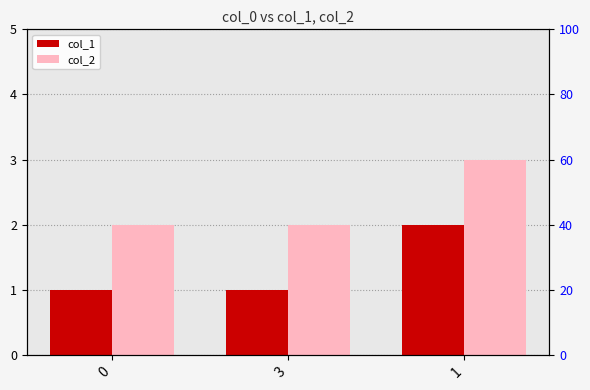

What are all the series names shown in the legend?

col_1, col_2